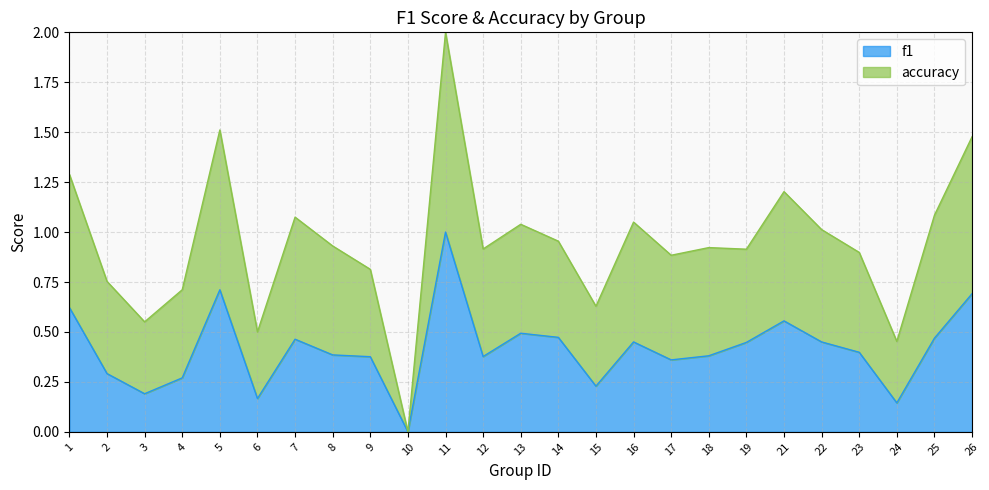

How many positive values does the f1 series have?

24